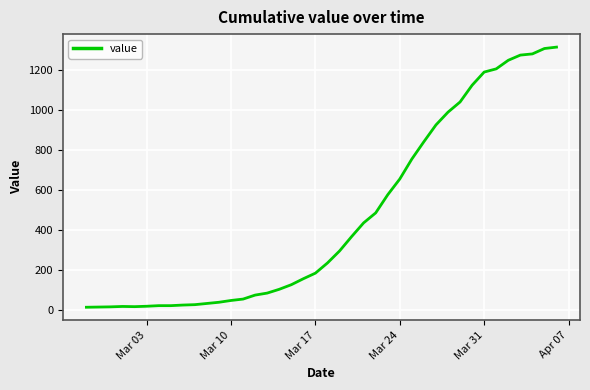

What is the maximum value shown in the chart?

1317